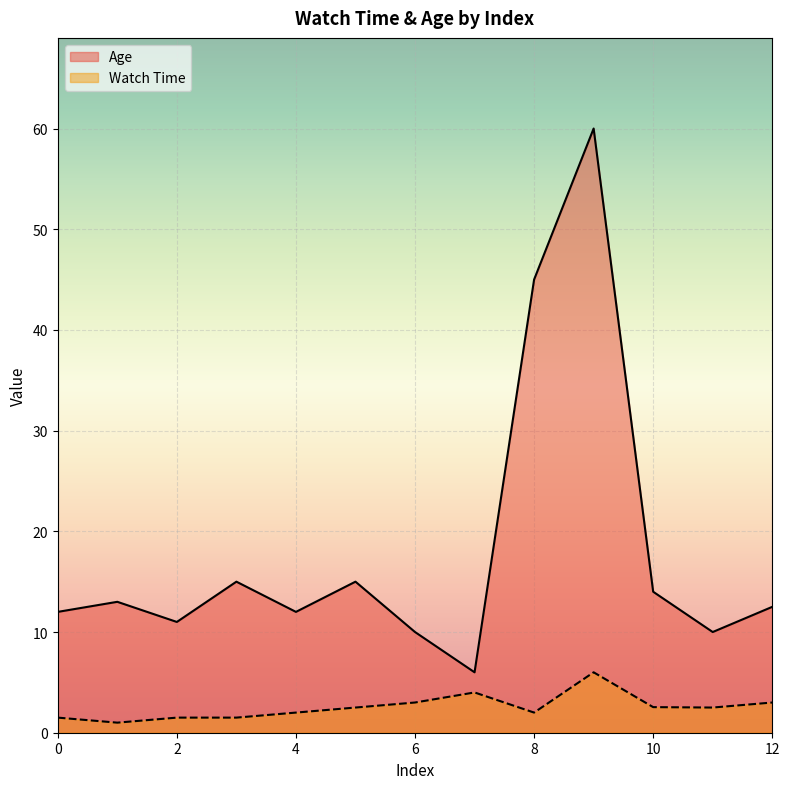

At which category does the chart reach its minimum across all series?

1